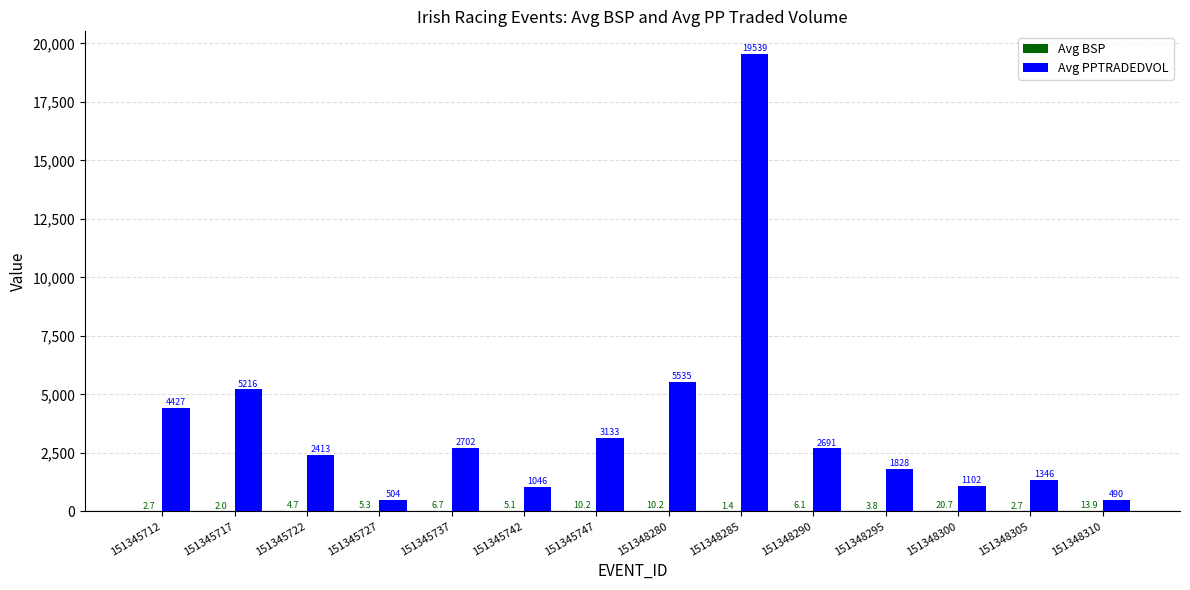

Which series changed the most between 151345742 and 151348290?

Avg PPTRADEDVOL